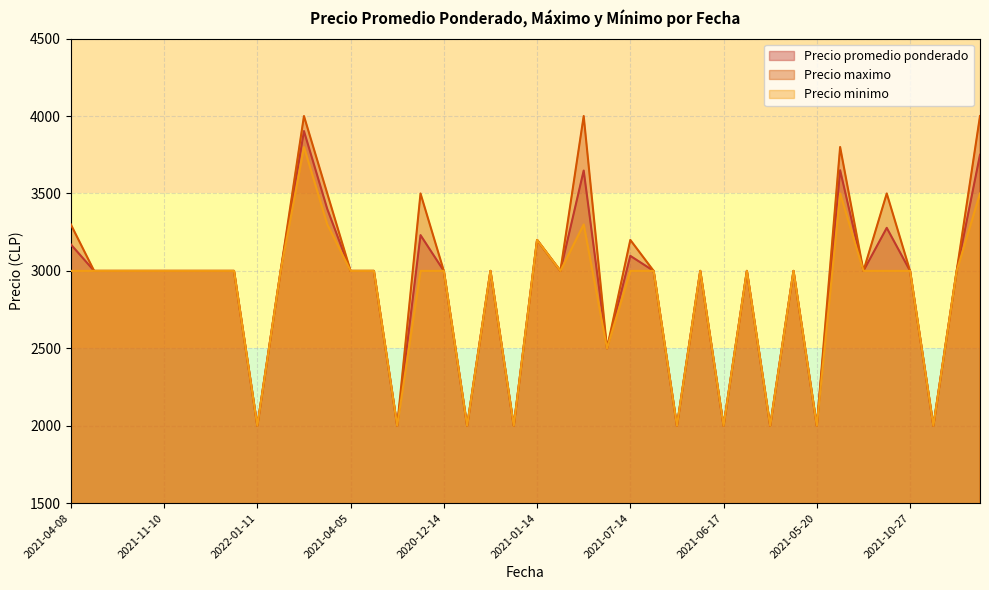

True or false: Precio minimo and Precio promedio ponderado cross at least once.

False